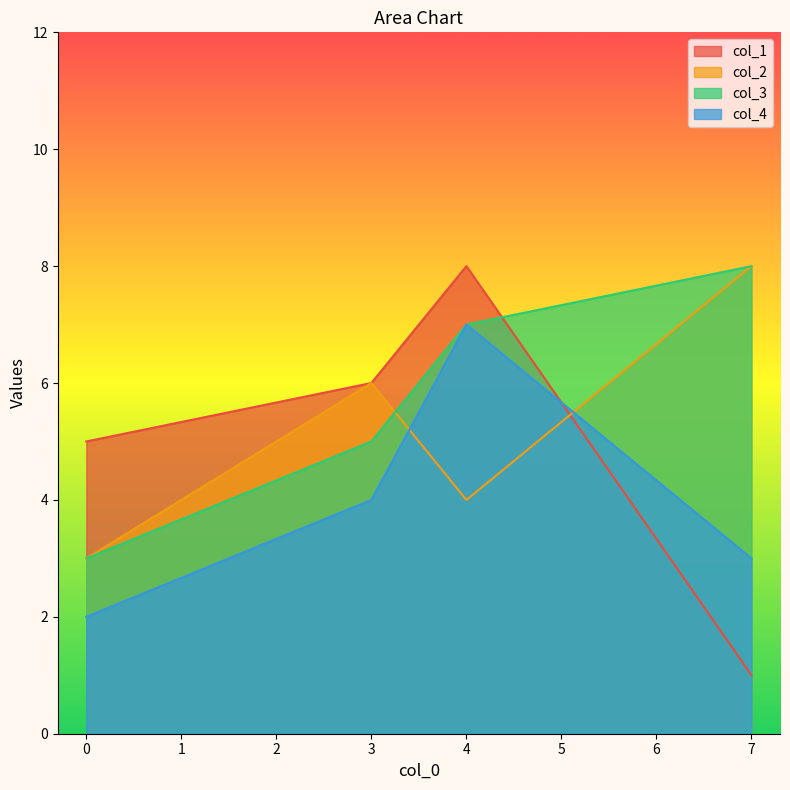

True or false: col_3 has a value of 7 at 4.

True